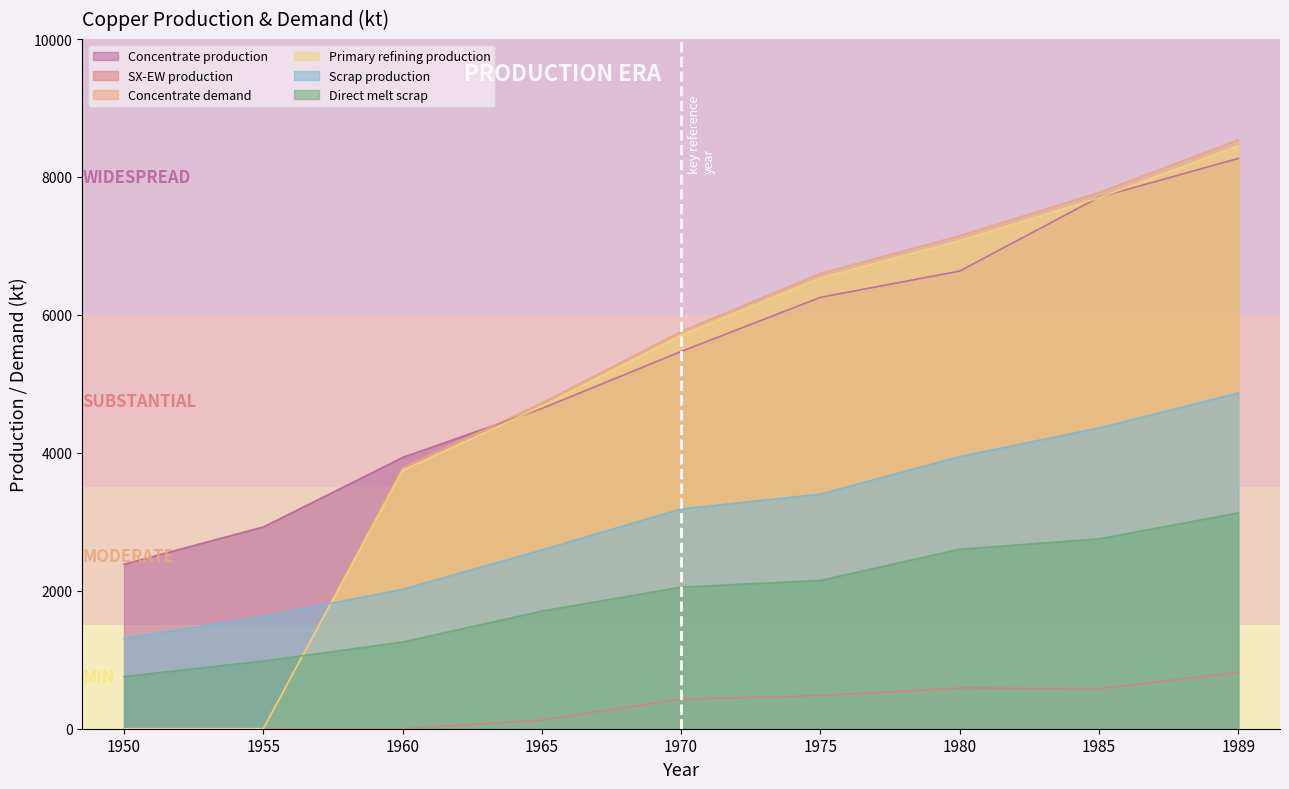

What are all the series names shown in the legend?

Concentrate production, SX-EW production, Concentrate demand, Primary refining production, Scrap production, Direct melt scrap